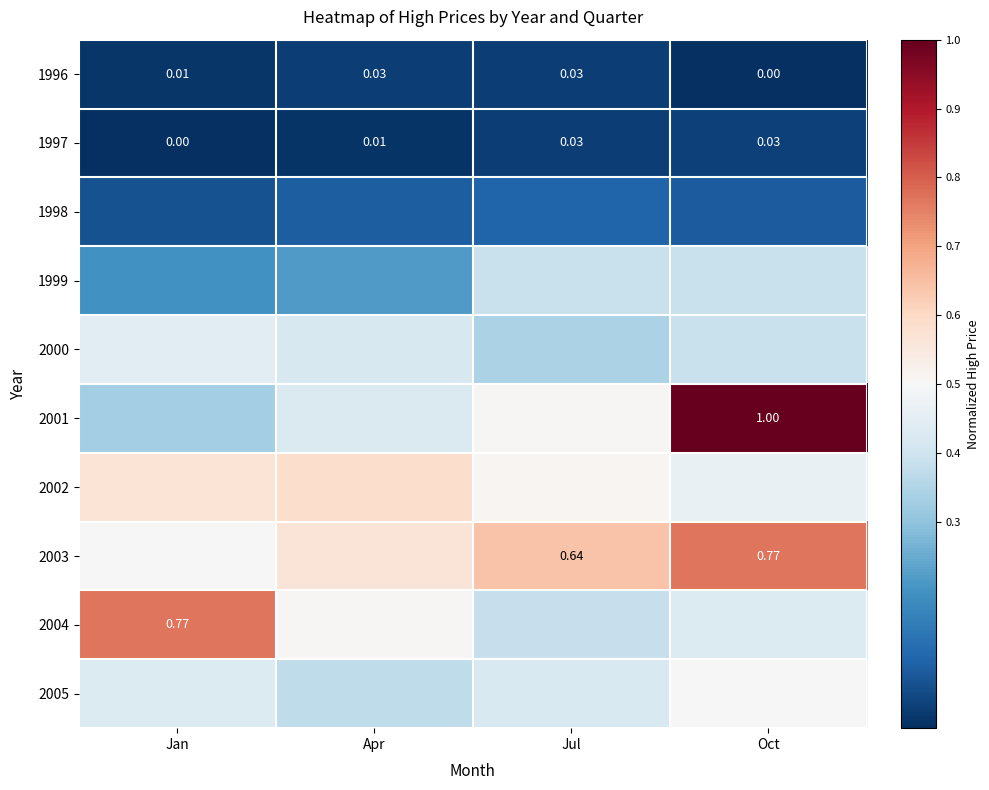

Count the 2004 values in the range 0 to 1.

4